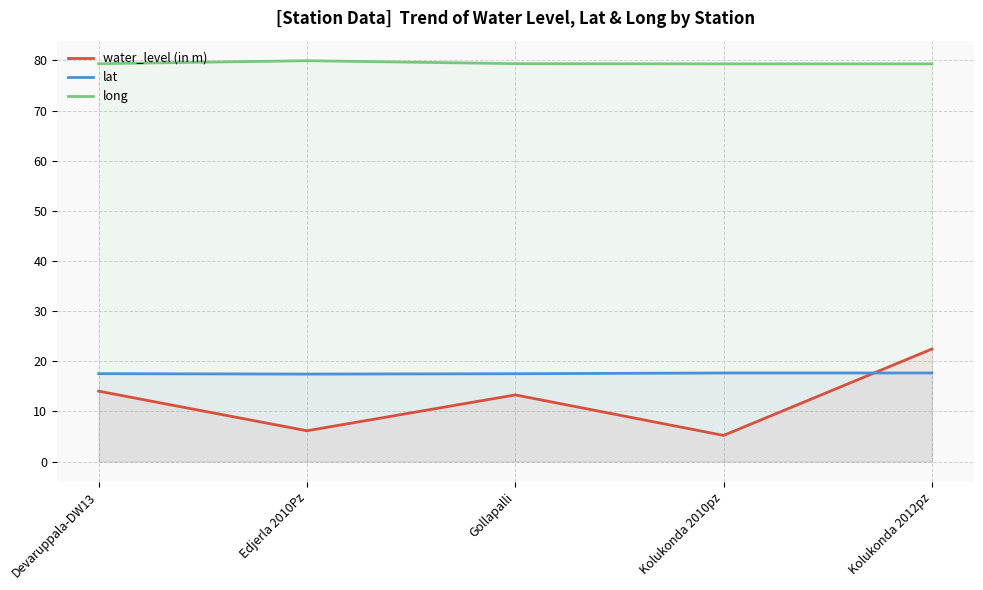

Reading left to right, what are all the values shown in this chart?

water_level (in m): Devaruppala-DW13=14.1	Edjerla 2010Pz=6.2	Gollapalli=13.3	Kolukonda 2010pz=5.2	Kolukonda 2012pz=22.4
lat: Devaruppala-DW13=17.5	Edjerla 2010Pz=17.4	Gollapalli=17.5	Kolukonda 2010pz=17.7	Kolukonda 2012pz=17.7
long: Devaruppala-DW13=79.4	Edjerla 2010Pz=80.0	Gollapalli=79.4	Kolukonda 2010pz=79.3	Kolukonda 2012pz=79.3